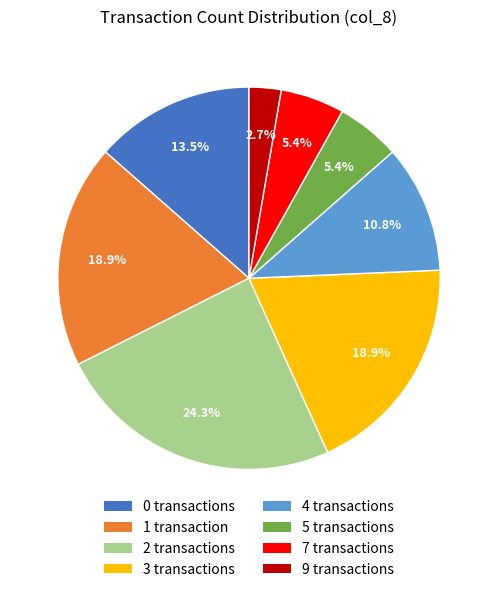

Does any single category account for the majority?

No